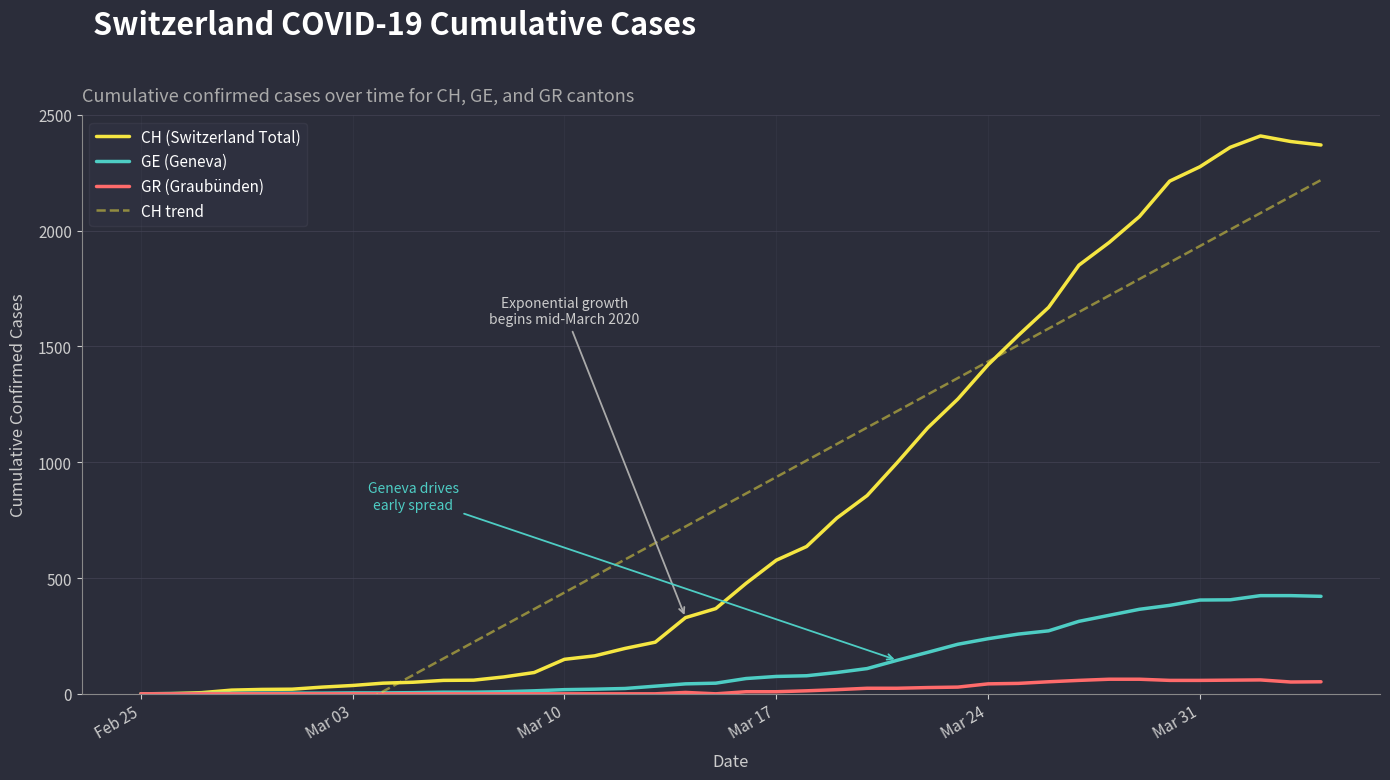

What is the maximum value for GE (Geneva)?

424